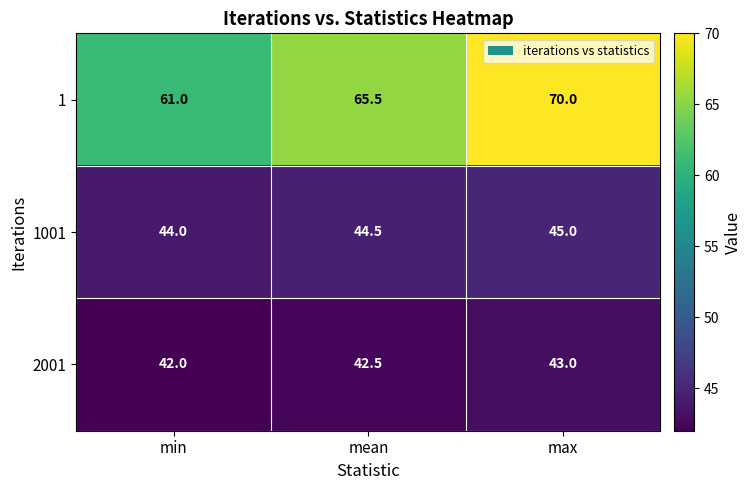

What is the maximum value shown in the chart?

70.0